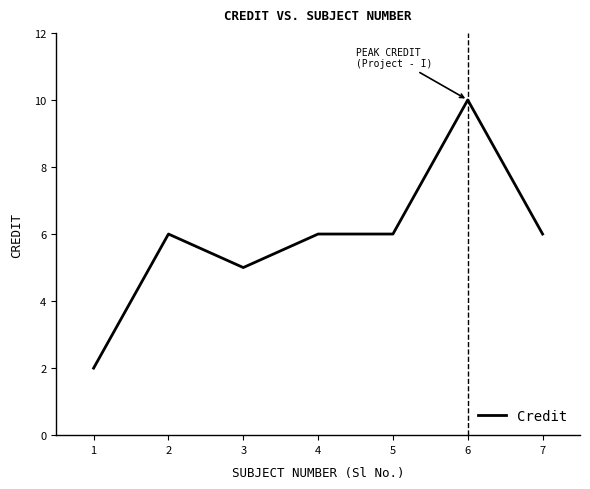

What is the difference between the second highest and minimum values?

4